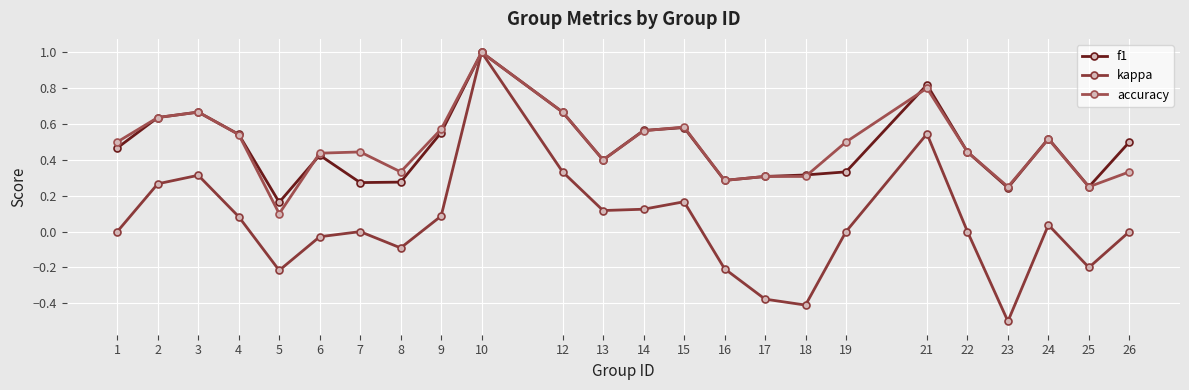

Is it true that accuracy equals 0.2 at 26?

False